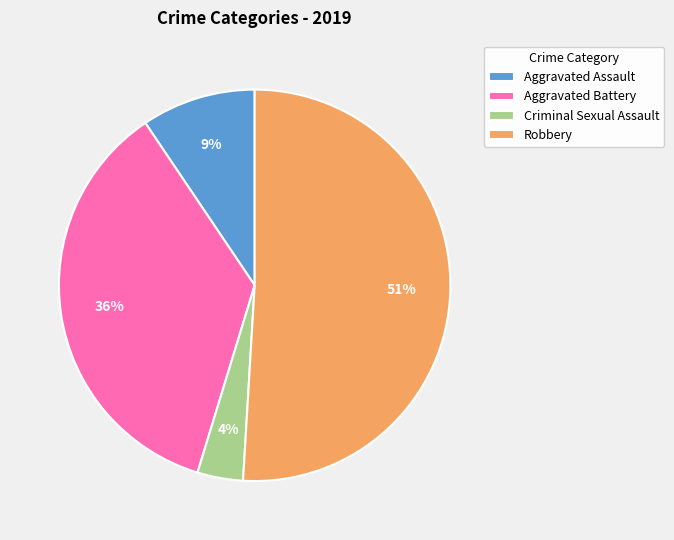

Which has a higher value, Aggravated Assault or Criminal Sexual Assault?

Aggravated Assault